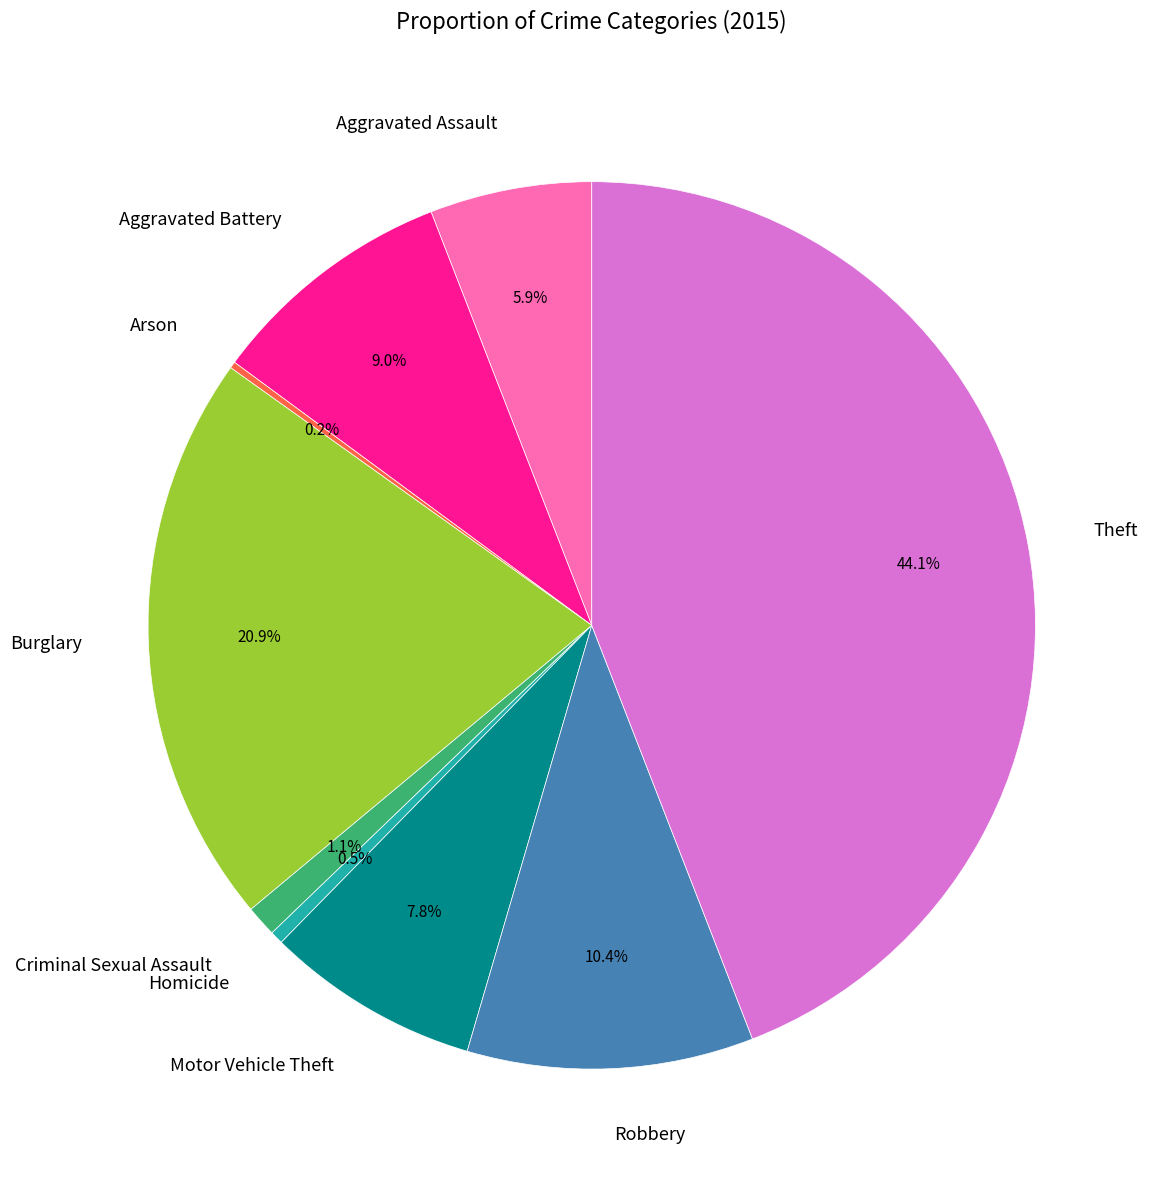

Which has a higher value, Theft or Homicide?

Theft